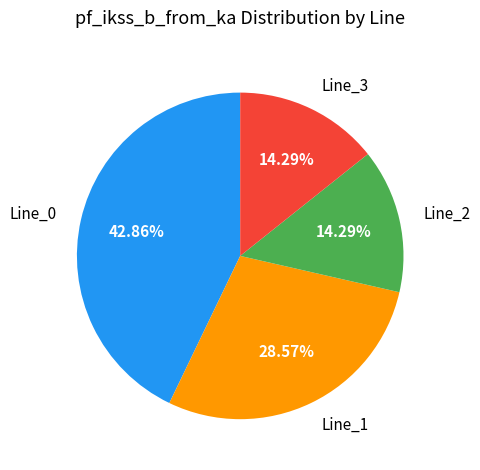

Combined, do Line_1 and Line_3 account for over 50%?

No